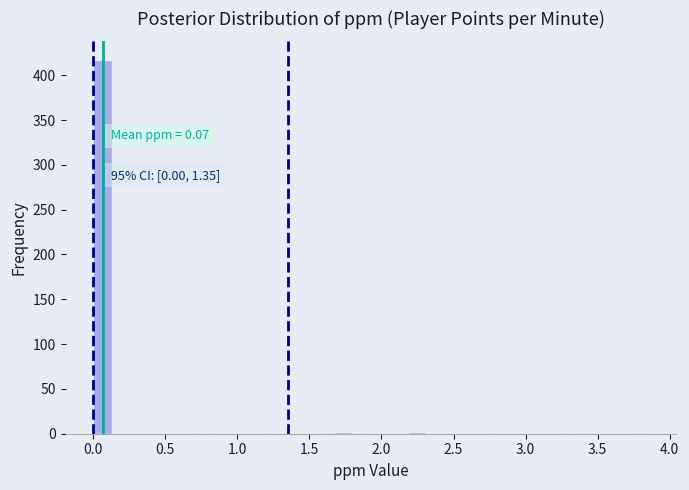

Around what value on the x-axis is the tallest bar? Give the approximate position of its centre, as read against the axis.

0.05